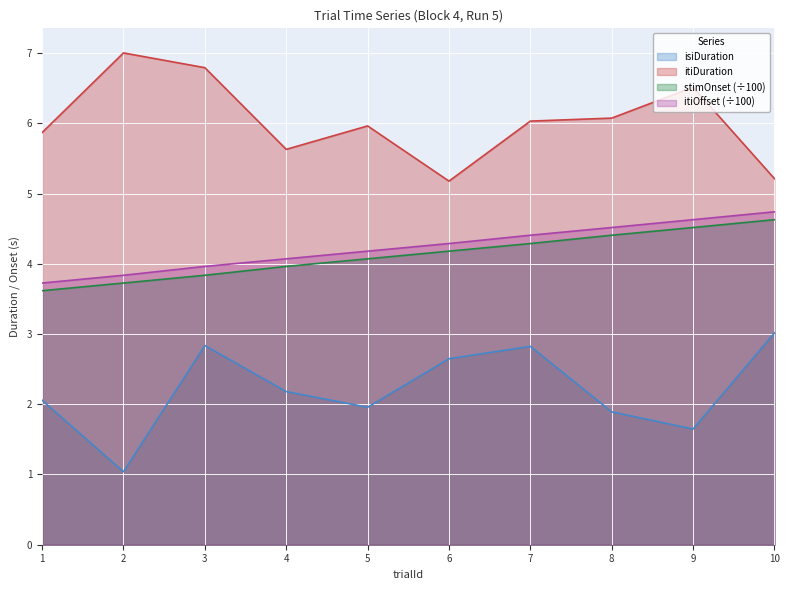

True or false: isiDuration has a value of 0.5 at 8.

False